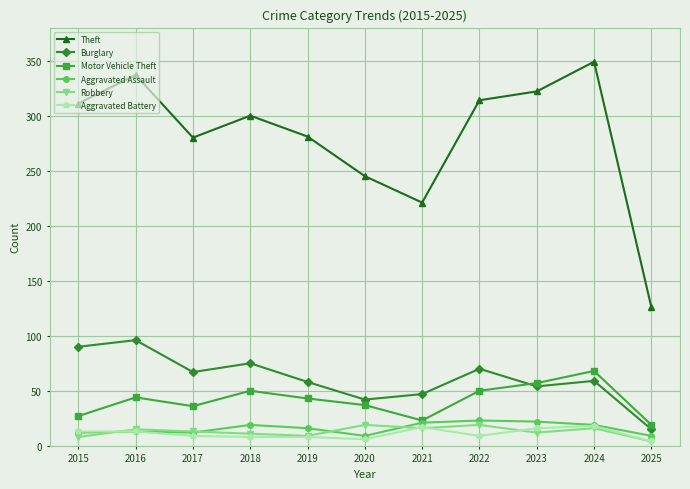

What is the greatest value displayed?

349